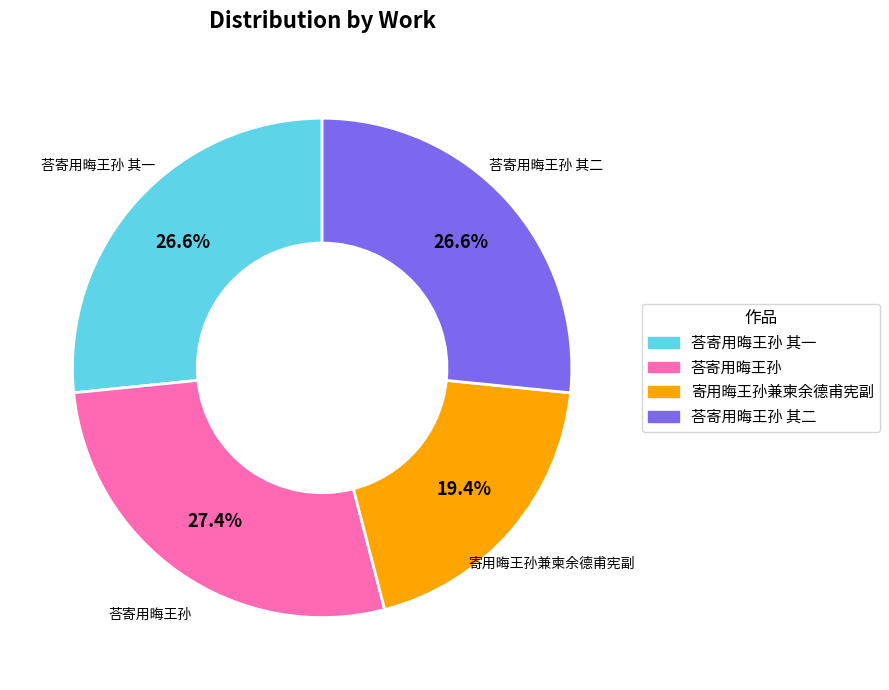

Does any single category account for the majority?

No